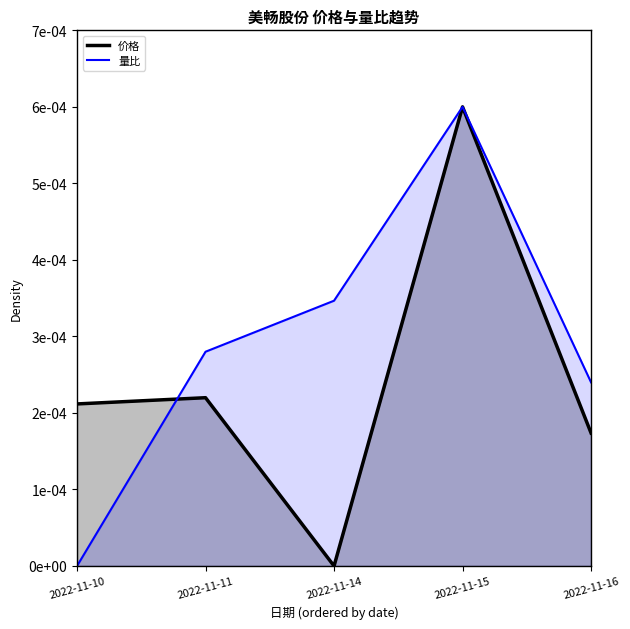

How many times do 量比 and 价格 cross each other?

1